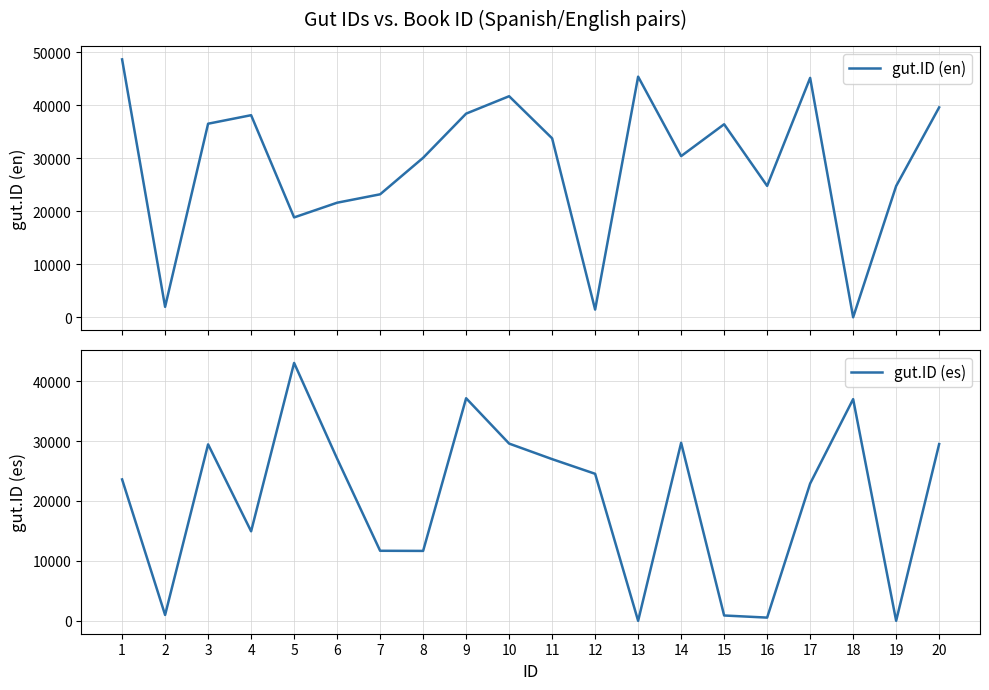

At which category does the chart reach its peak across all series?

1